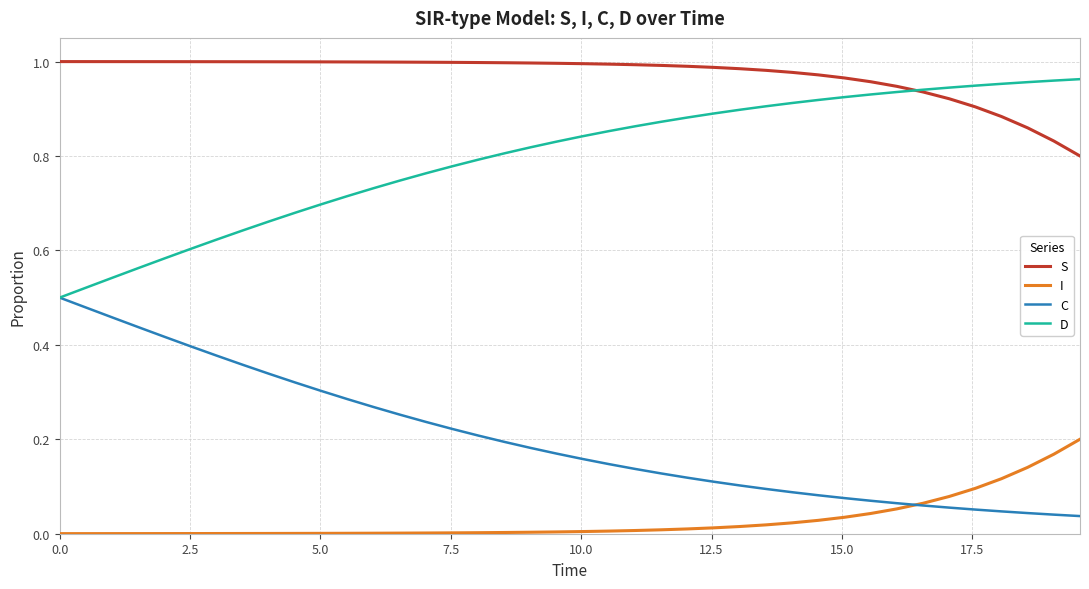

Which series has the largest total across all categories?

S